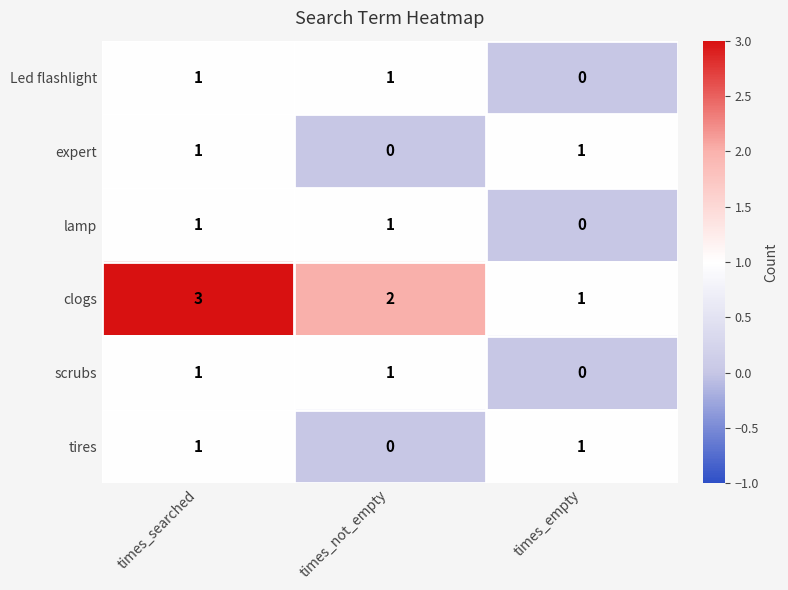

The lamp series shows 1 at times_searched. True or false?

True